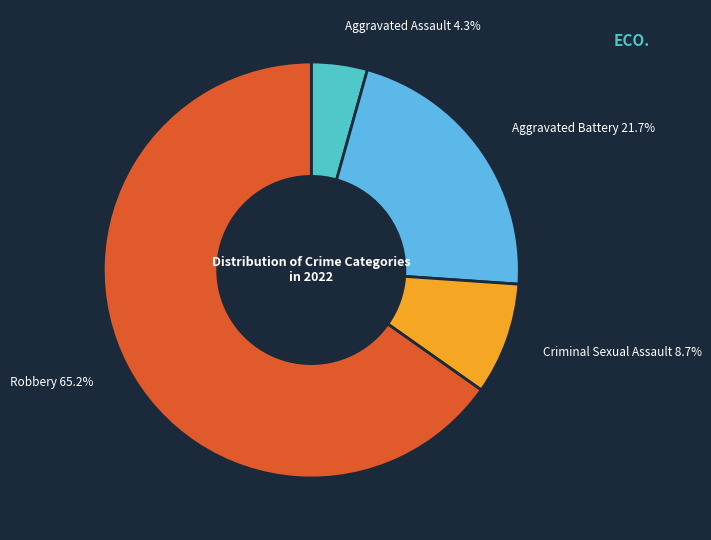

To the nearest percent, what is the average slice percentage?

25%